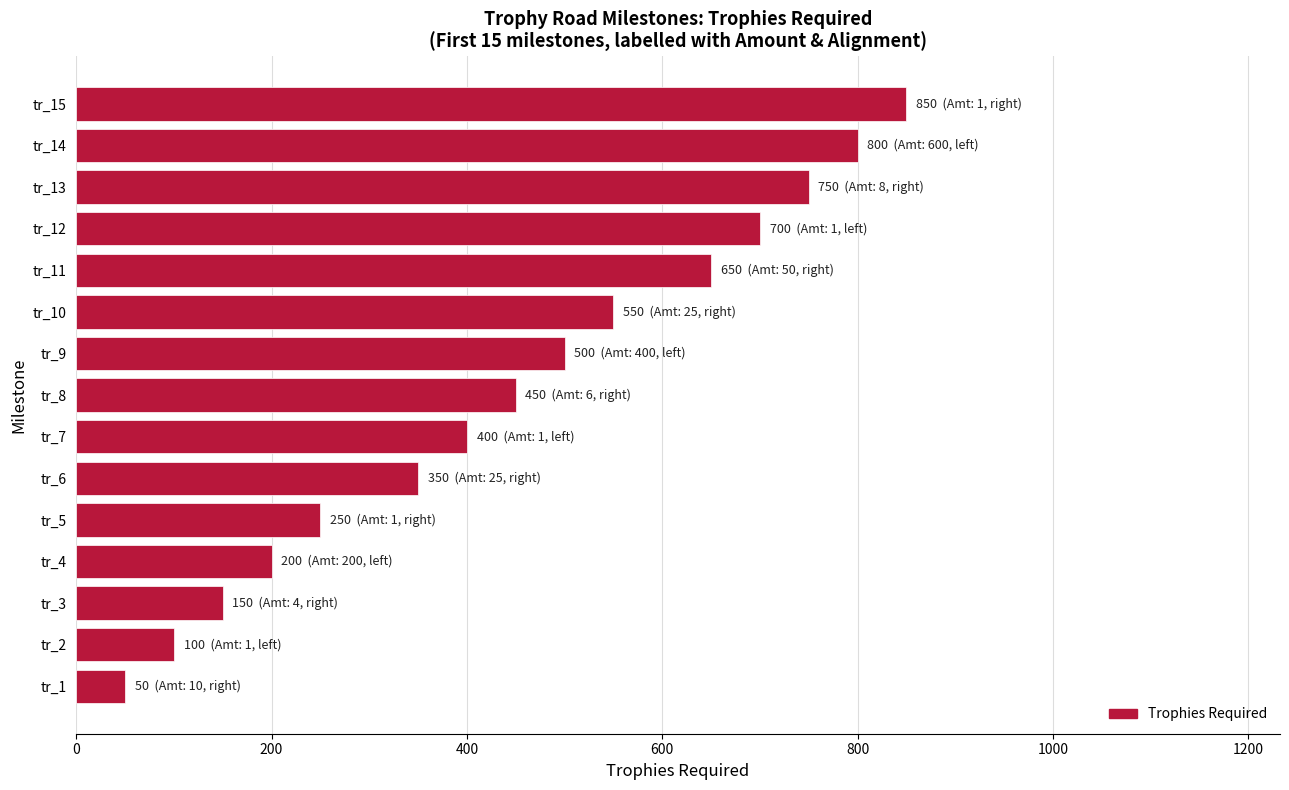

Reading bottom to top, list all the values displayed in this chart.

50	100	150	200	250	350	400	450	500	550	650	700	750	800	850